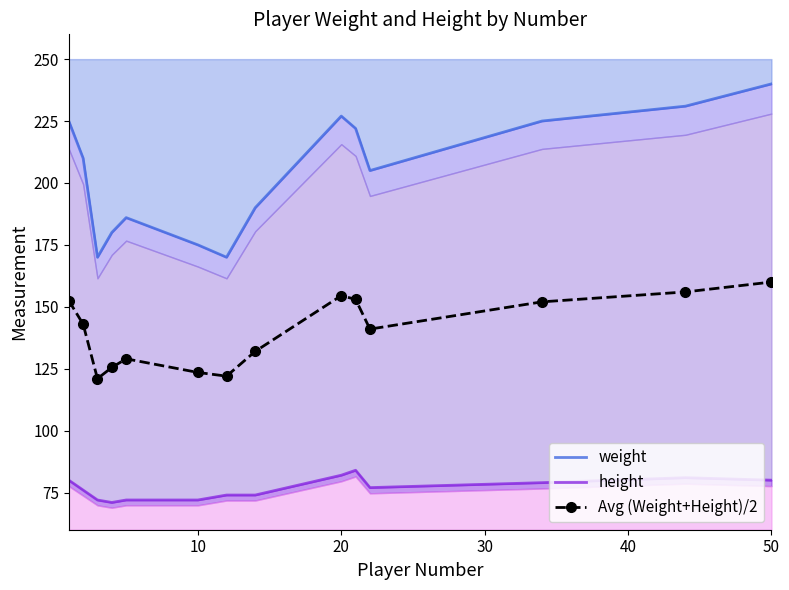

What are all the series names shown in the legend?

weight, height, Avg (Weight+Height)/2